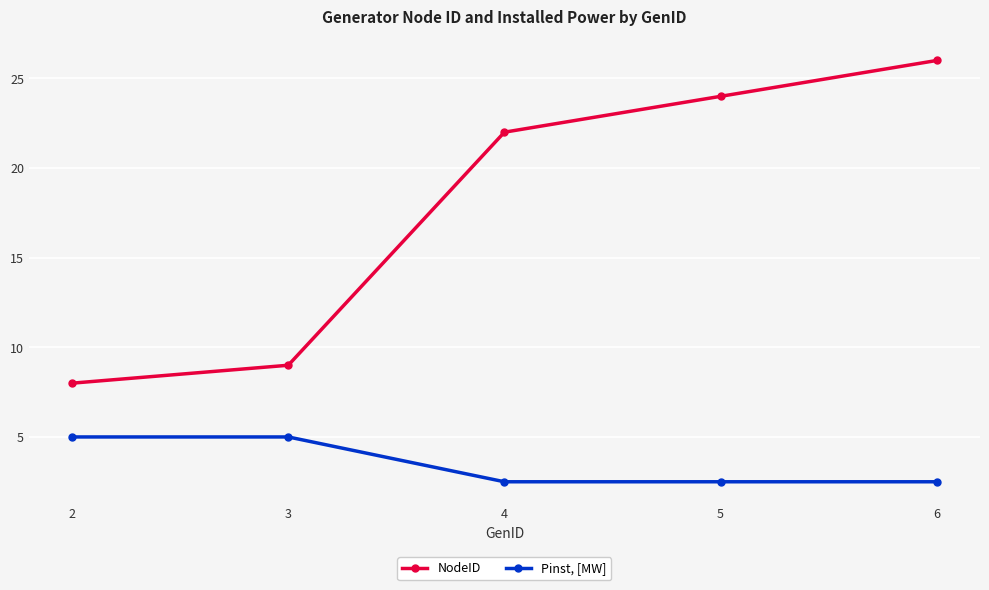

Is the value of Pinst, [MW] at 5 greater than the value of NodeID at 4?

No